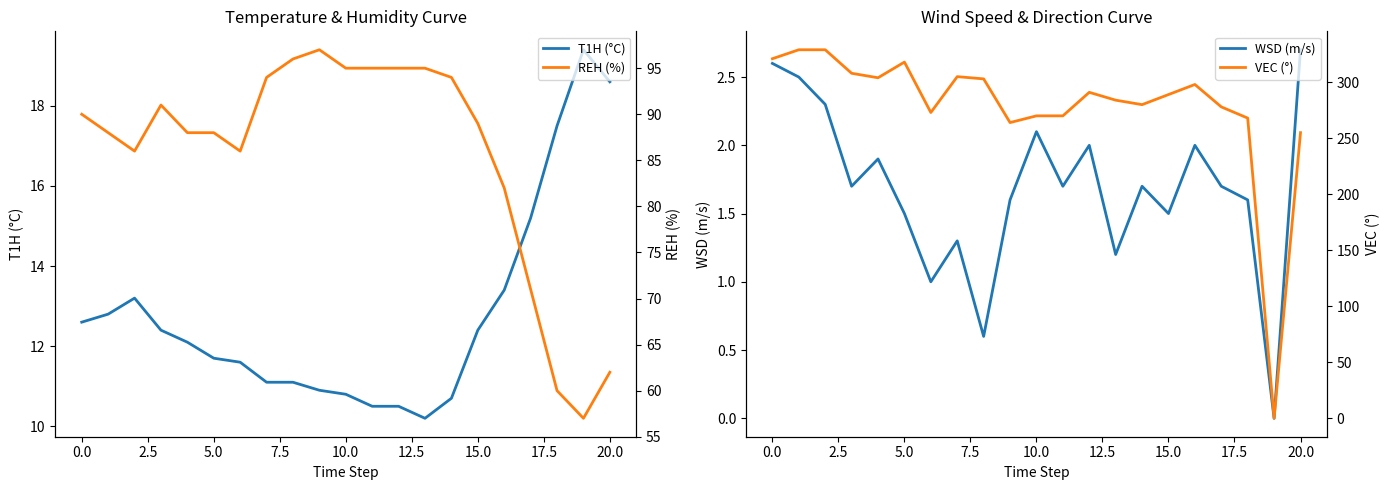

What is the lowest value of the T1H (°C) series?

10.2